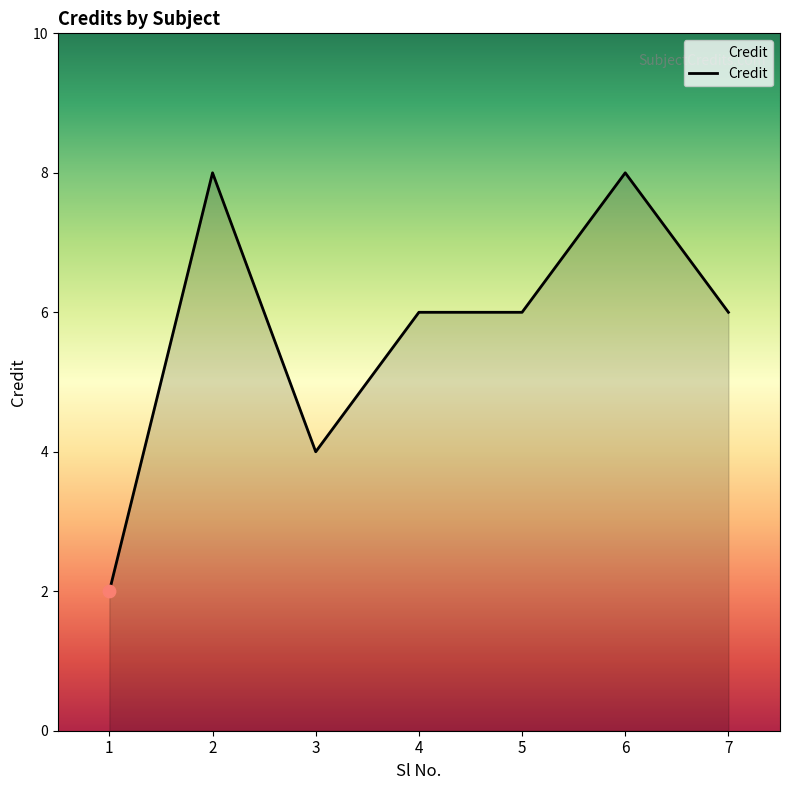

Between 4 and 6, which is larger?

6